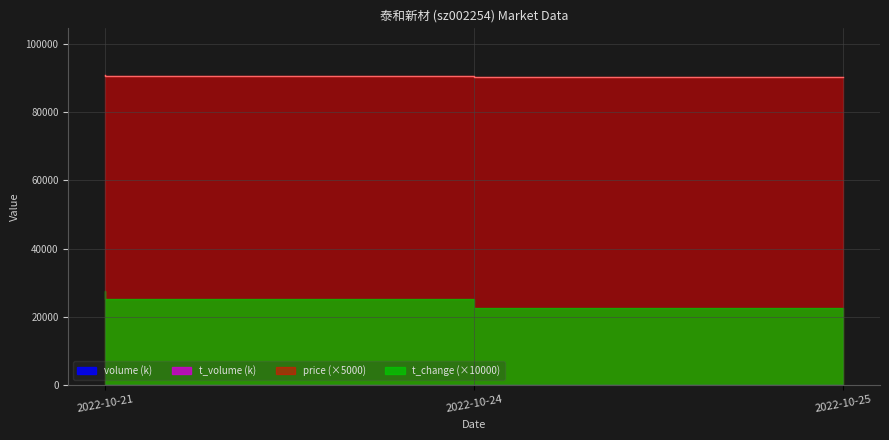

Which series has the largest total across all categories?

volume